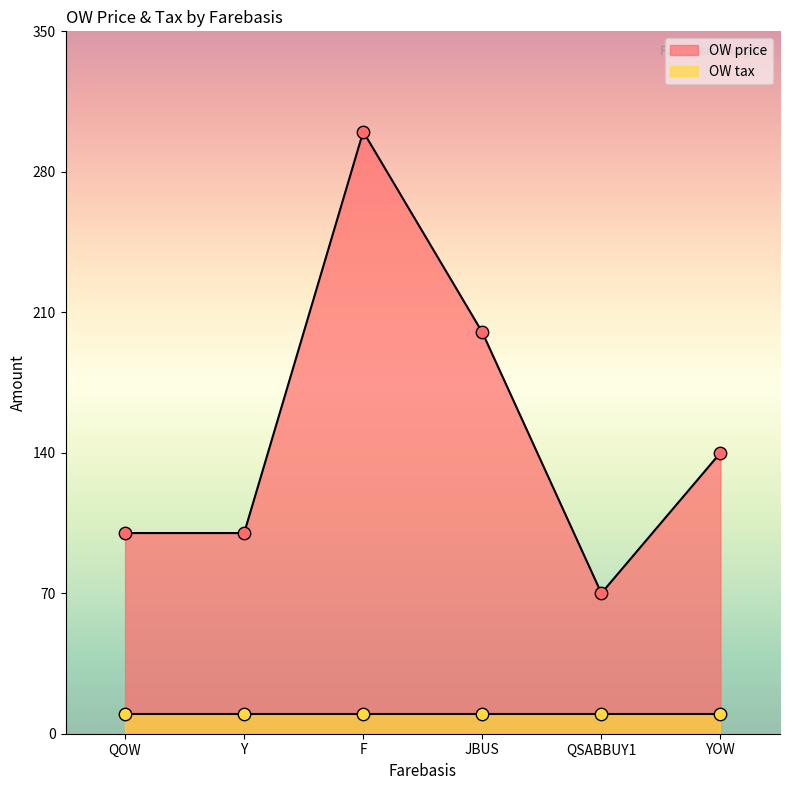

Which has a higher value, QOW or JBUS?

JBUS